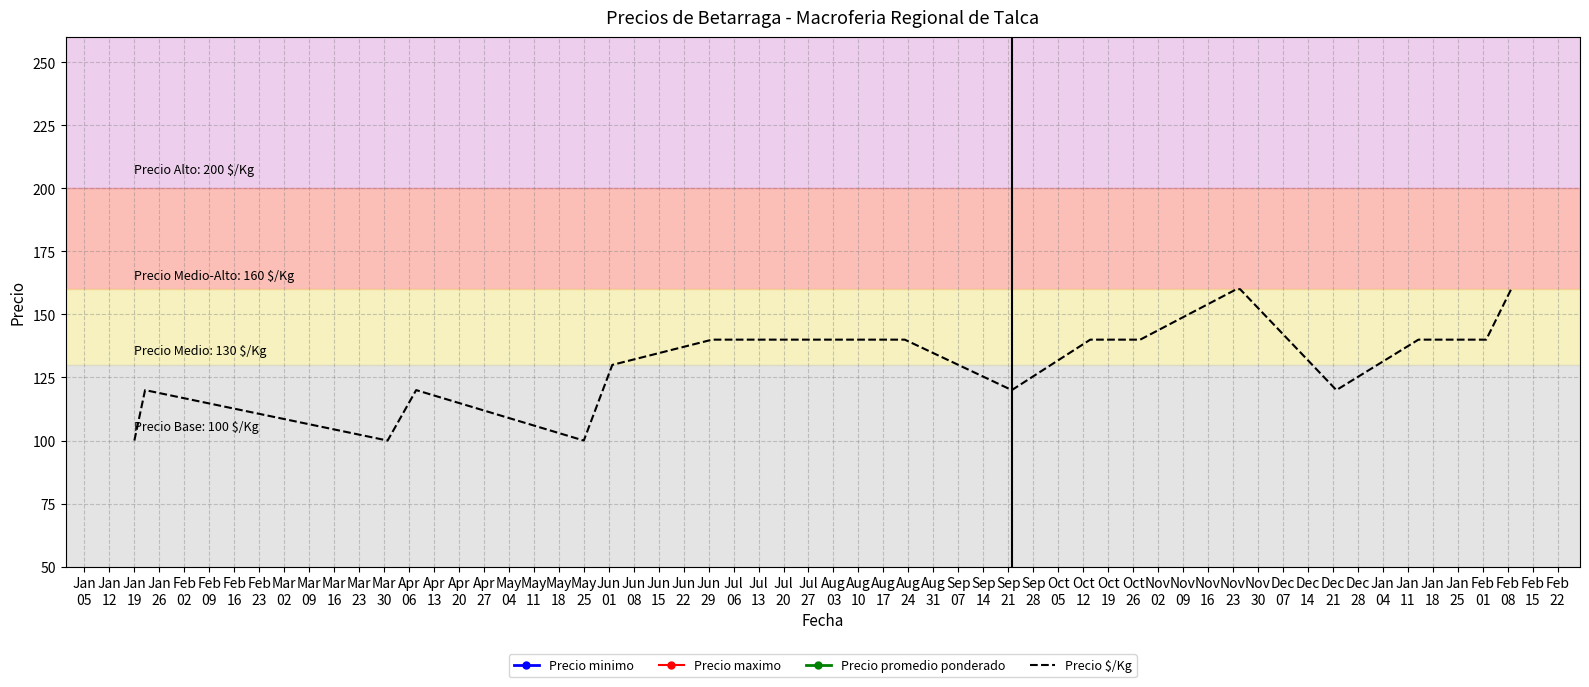

What are all the series names shown in the legend?

Precio minimo, Precio maximo, Precio promedio ponderado, Precio $/Kg